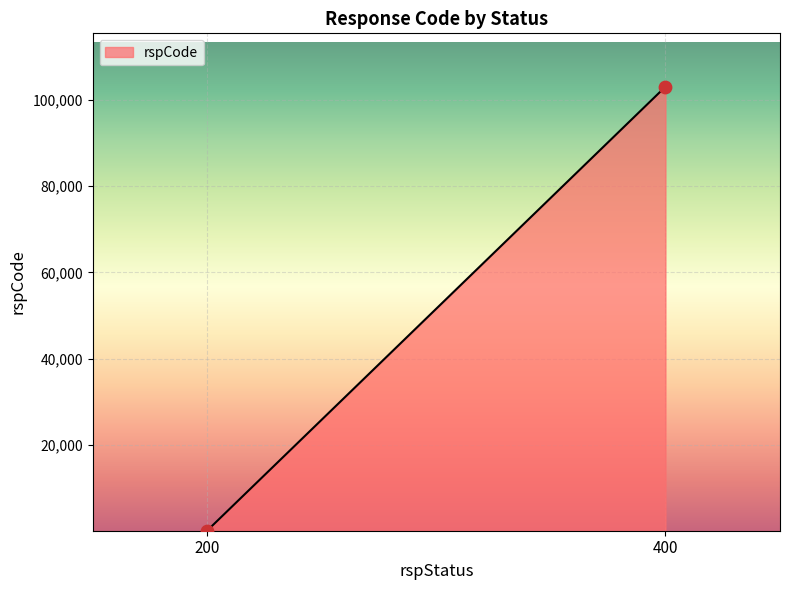

What is the average Y value?

51600